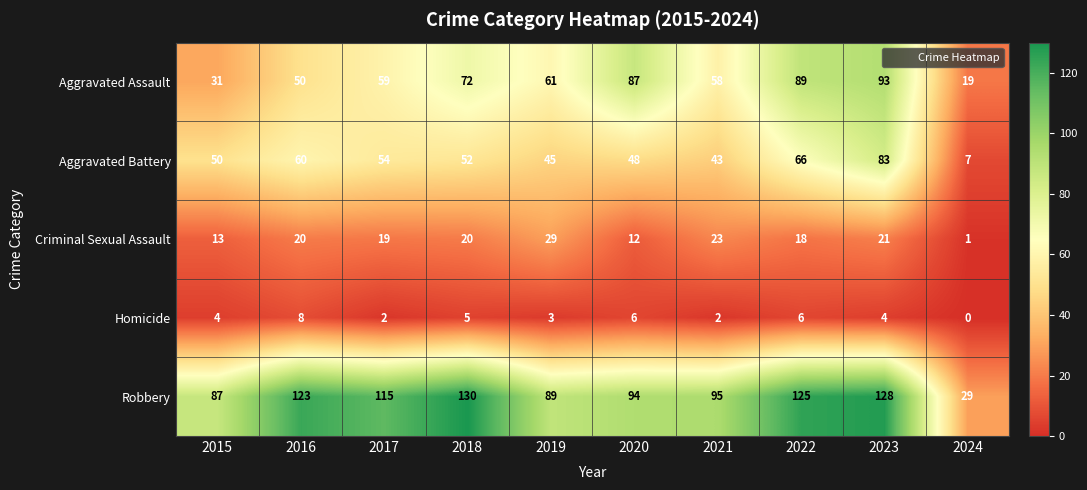

Between 2017 and 2022, which series saw the biggest shift?

Aggravated Assault